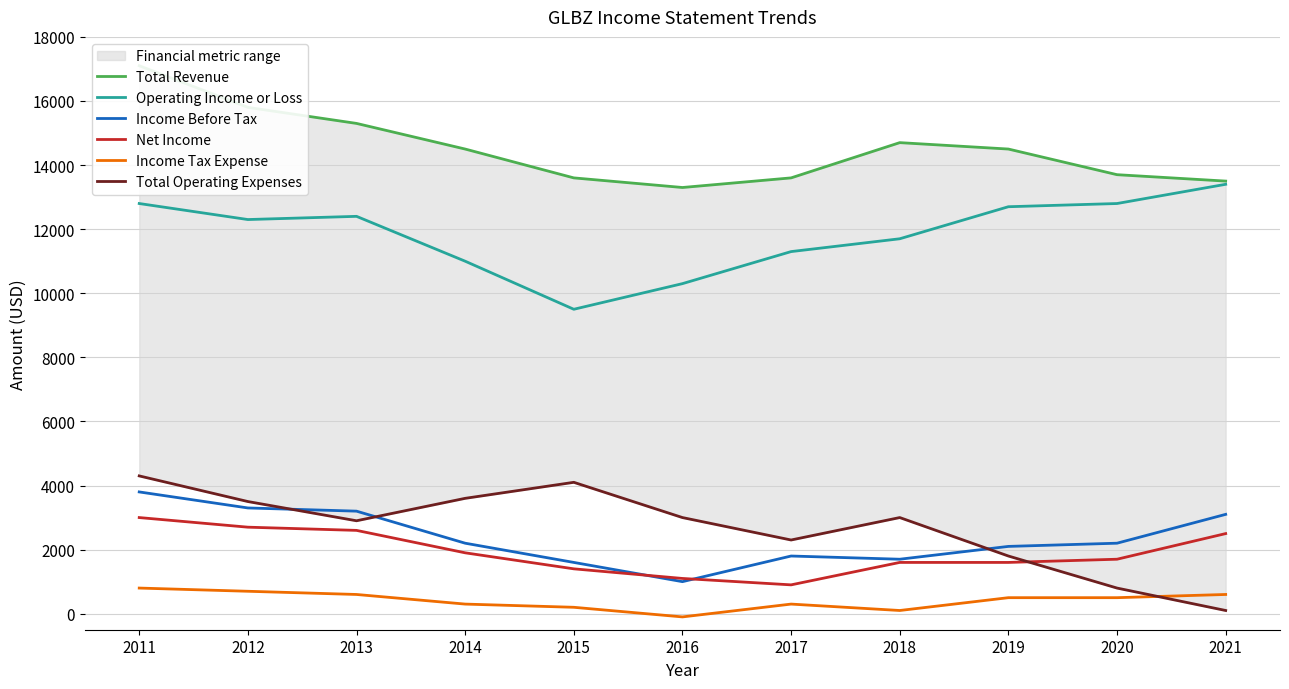

At how many categories does at least one series exceed 6139?

11